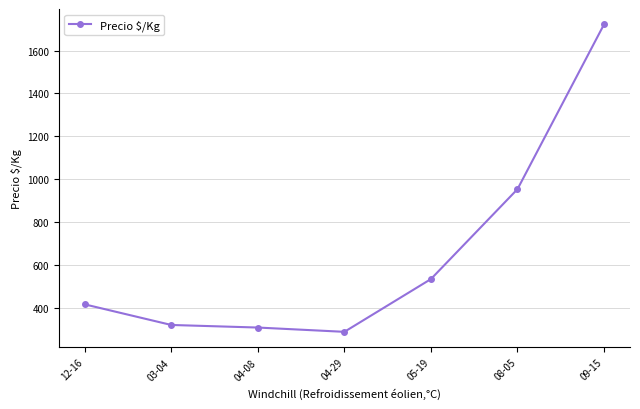

What is the value of the 2nd point from the left?

321